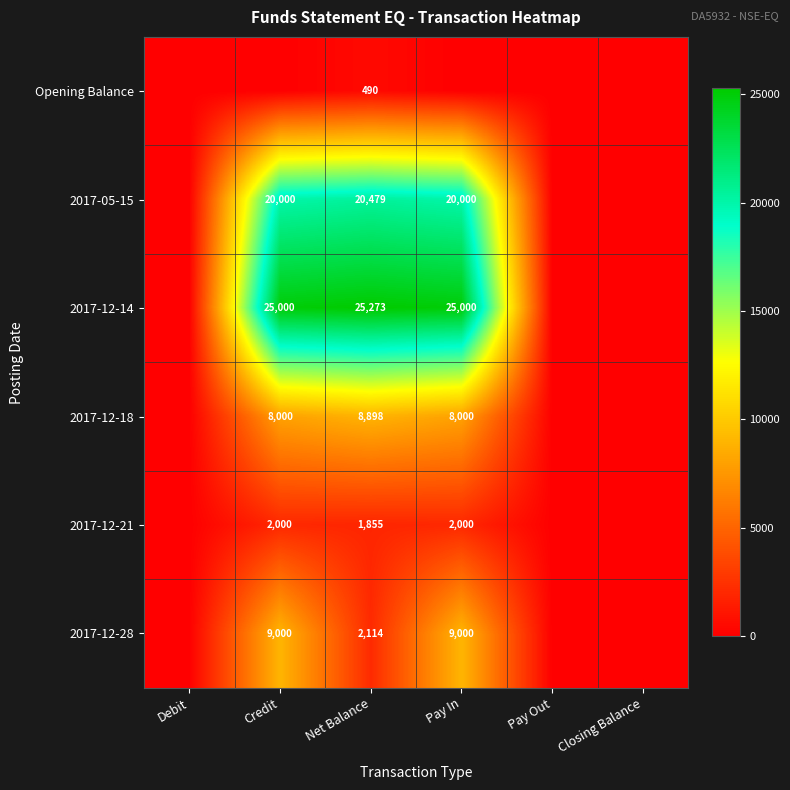

The value of 2017-05-15 at Credit is 20000. True or false?

True